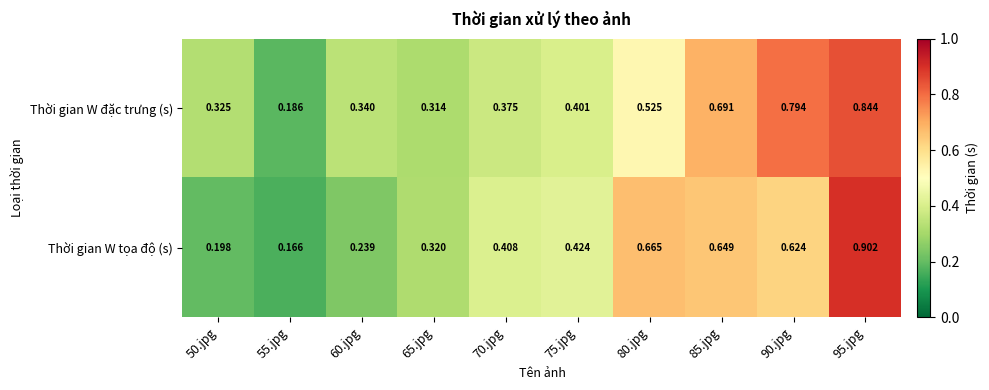

What is the total value across all series at 85.jpg?

1.3